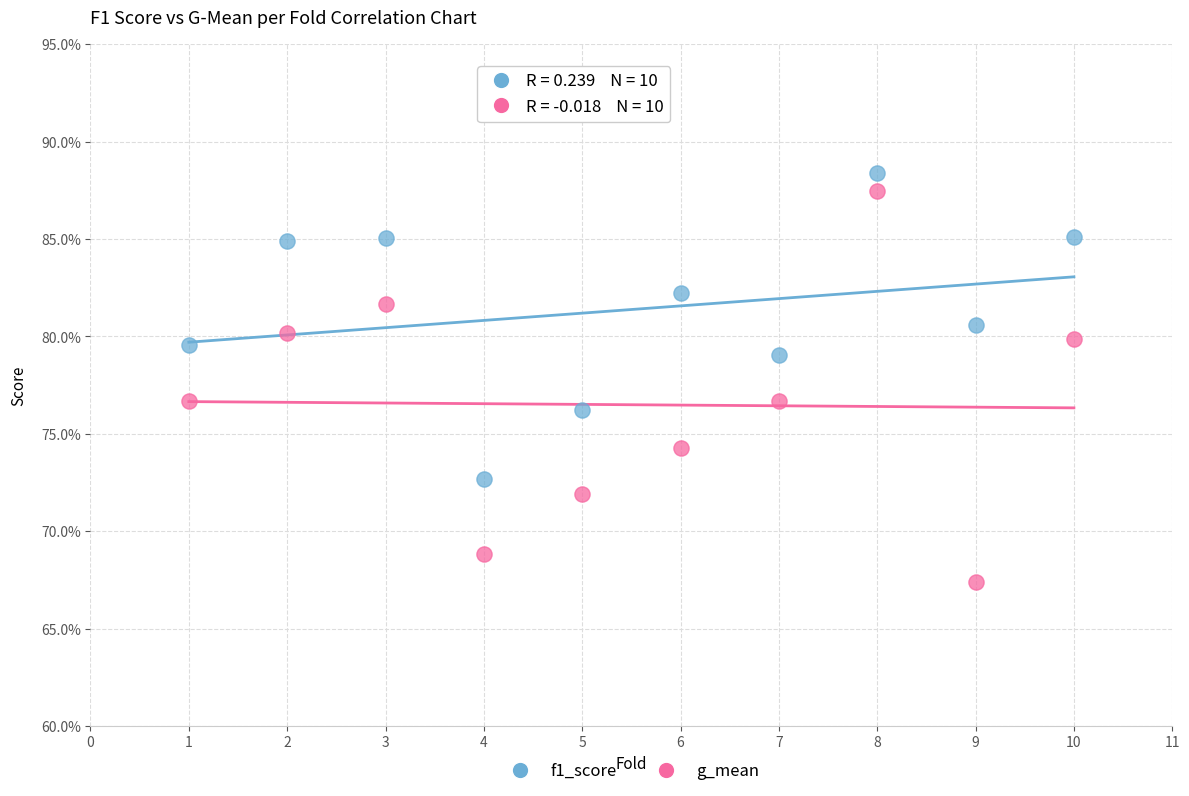

What are all the series names shown in the legend?

f1_score, g_mean